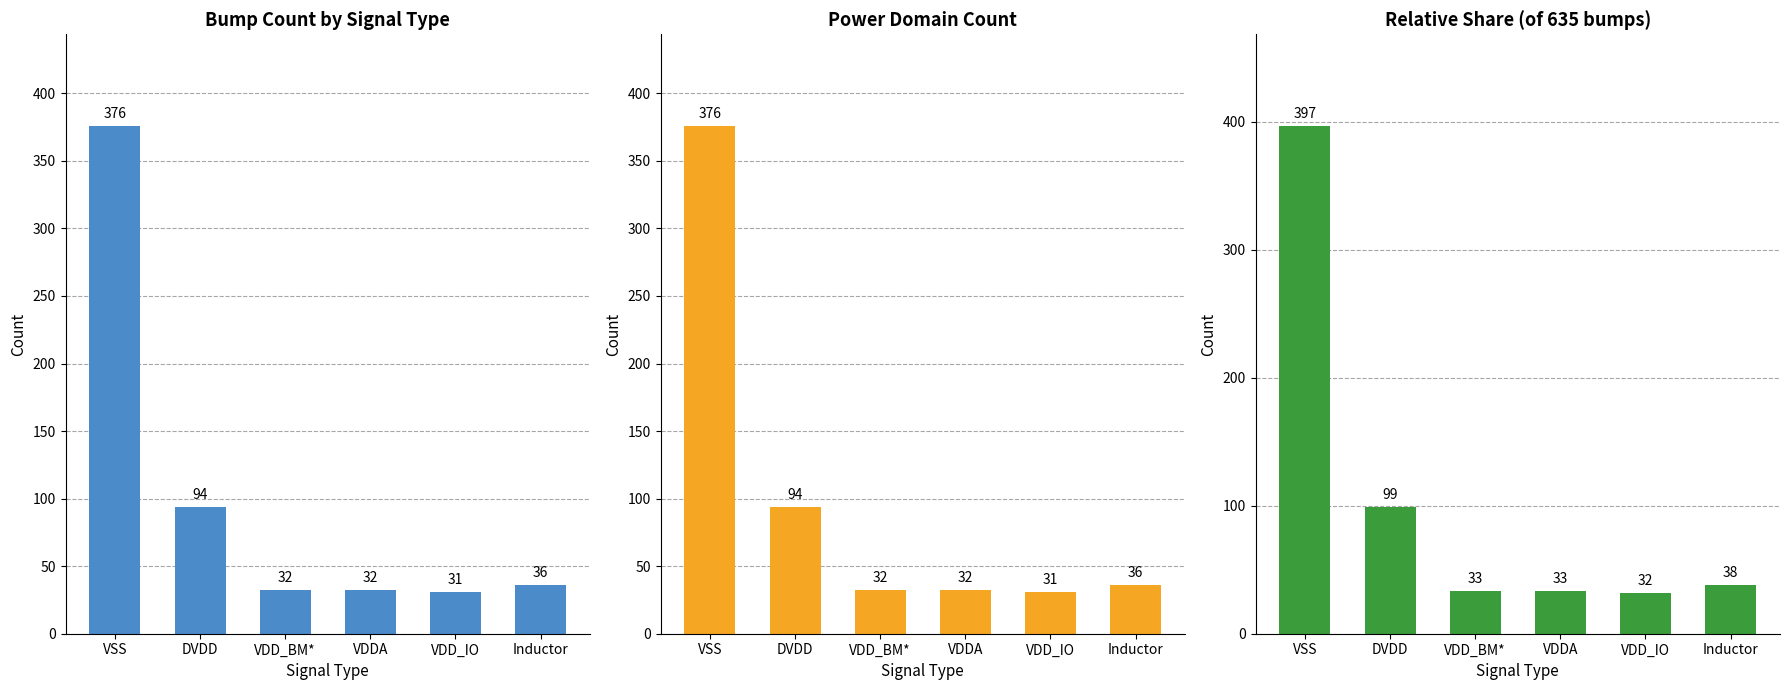

The Bump Count series shows 94 at DVDD. True or false?

True